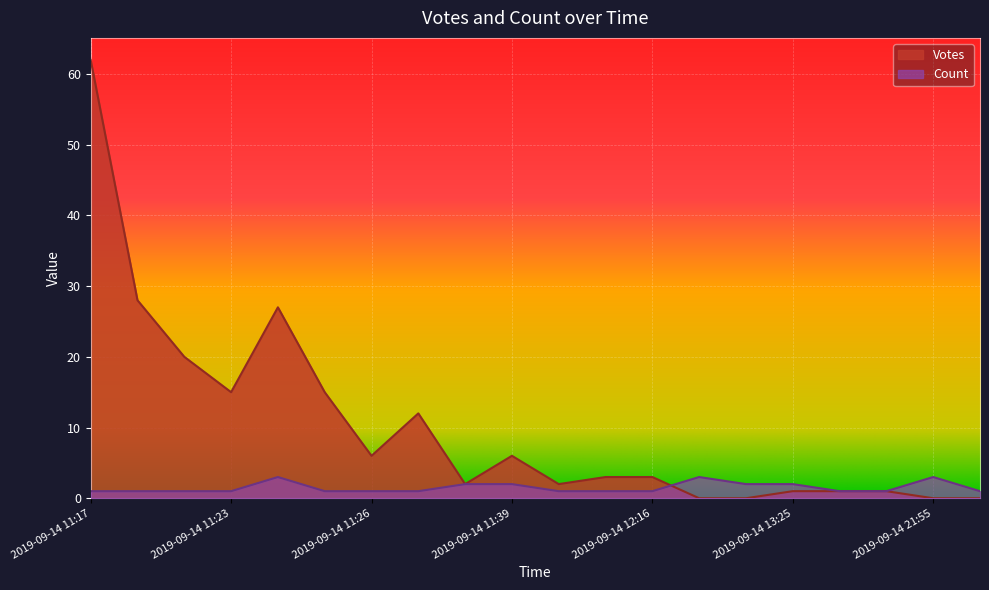

Reading right to left, extract all data points from this chart.

Votes: 0	0	1	1	1	0	0	3	3	2	6	2	12	6	15	27	15	20	28	62
Count: 1	3	1	1	2	2	3	1	1	1	2	2	1	1	1	3	1	1	1	1